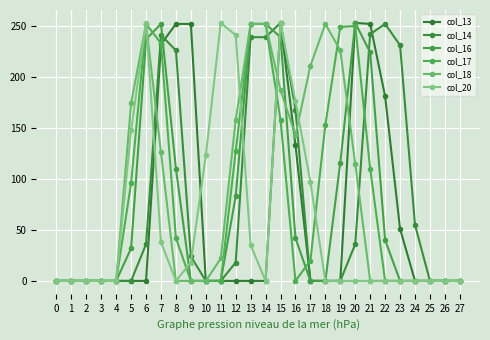

At which category does col_17 reach its first local peak?

6